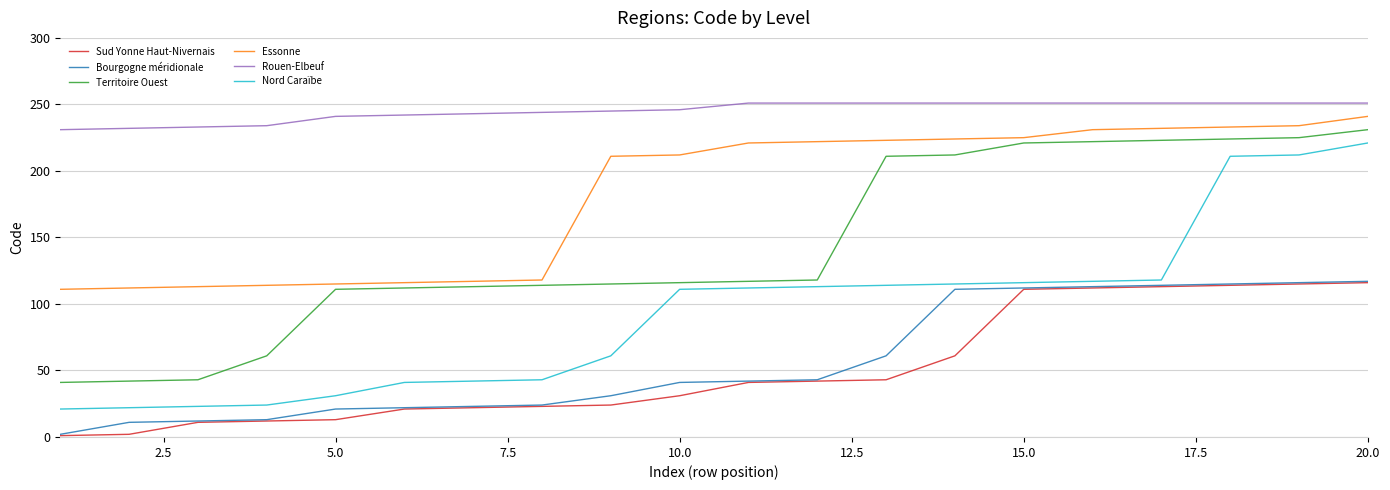

How many lines are shown in the chart?

6